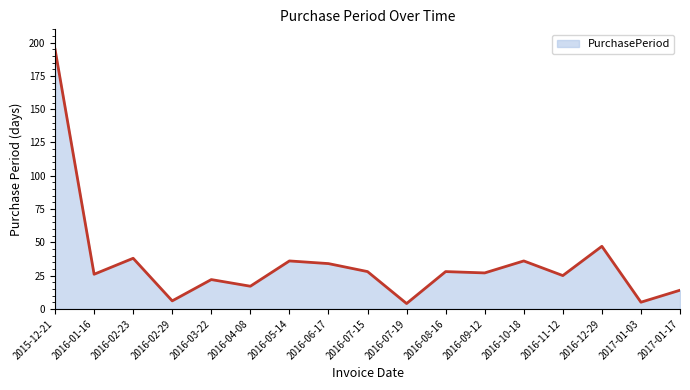

How many lines are shown in the chart?

1